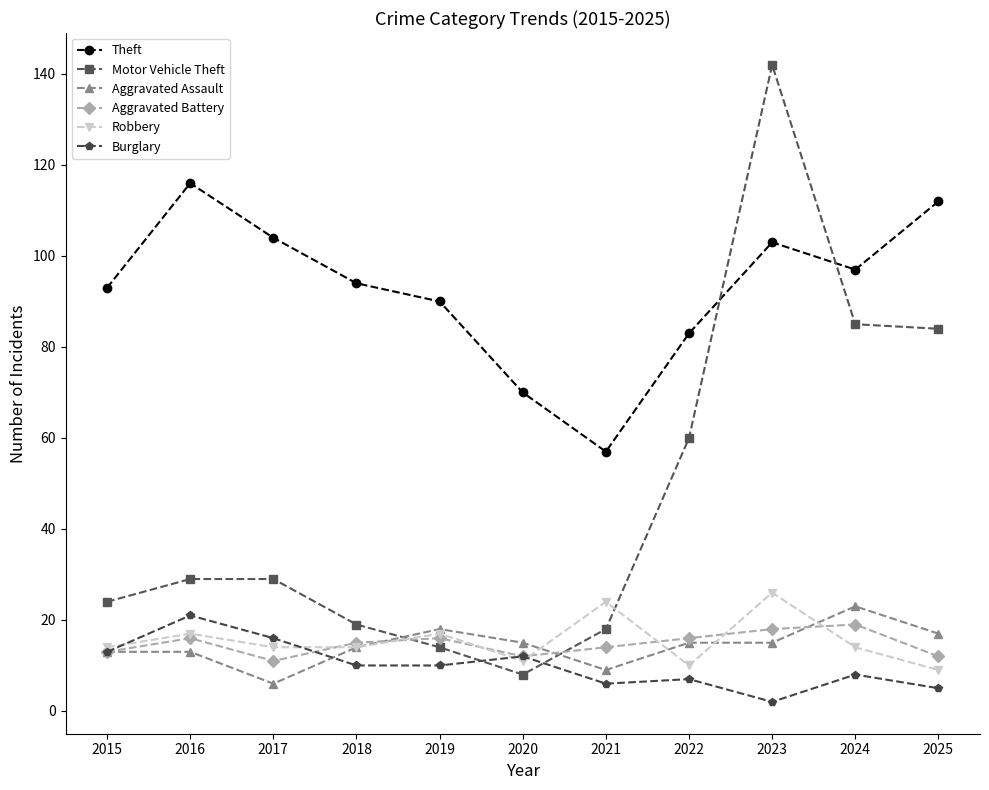

Read the Aggravated Assault value at 2018, to the nearest 5.

15